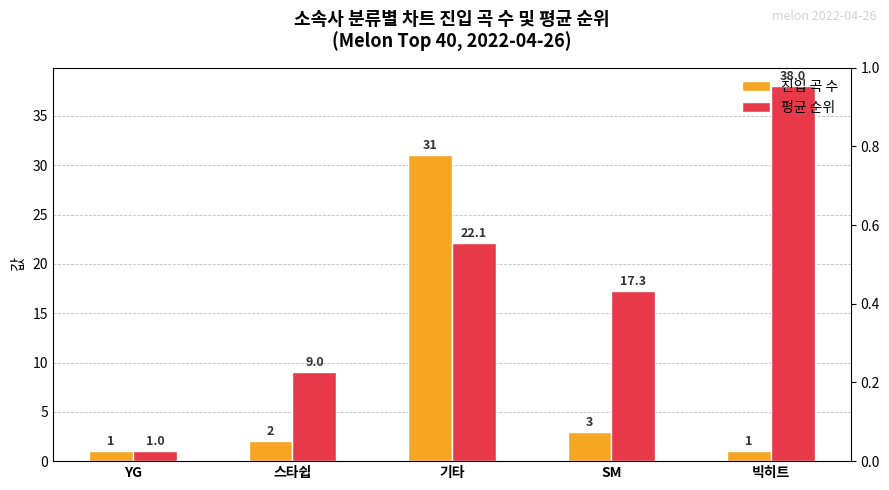

At which label is 평균 순위 closest to 19?

SM